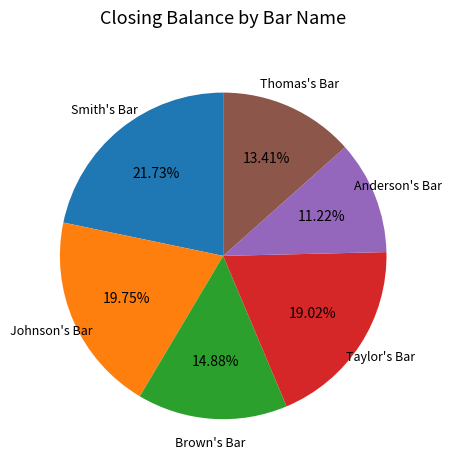

How many slices are in this pie chart?

6